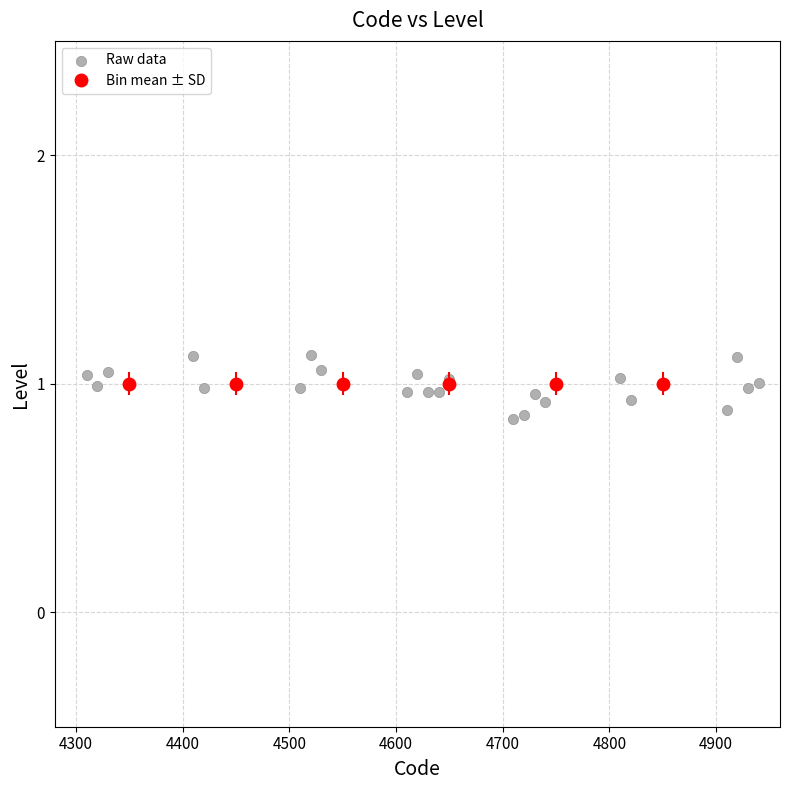

What is the range of Y values (max minus min)?

0.3